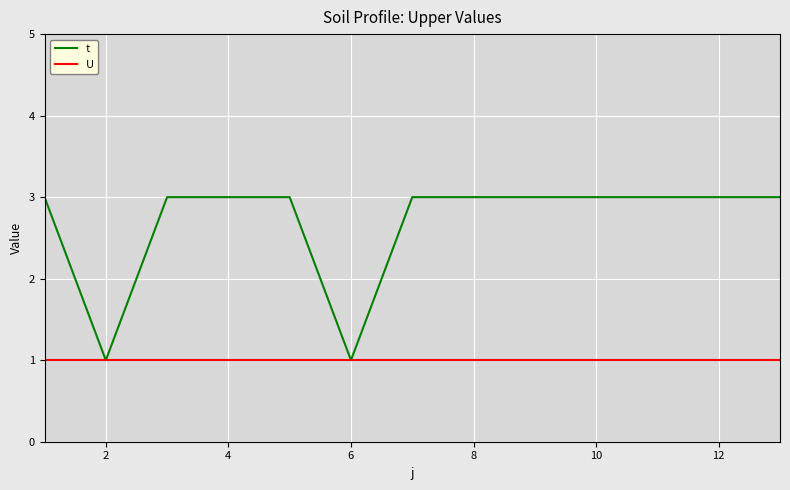

List the series in order of their peak value, highest first.

t, U